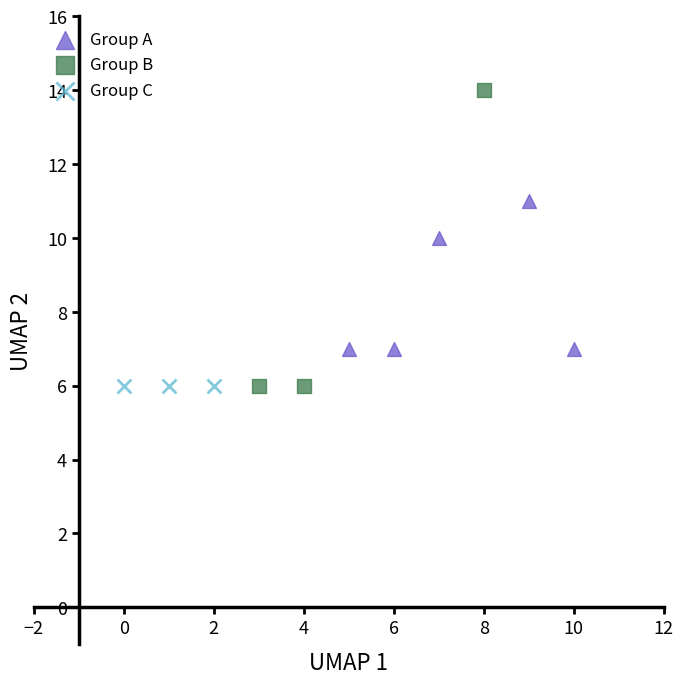

Which series contains the highest Y value?

Group B